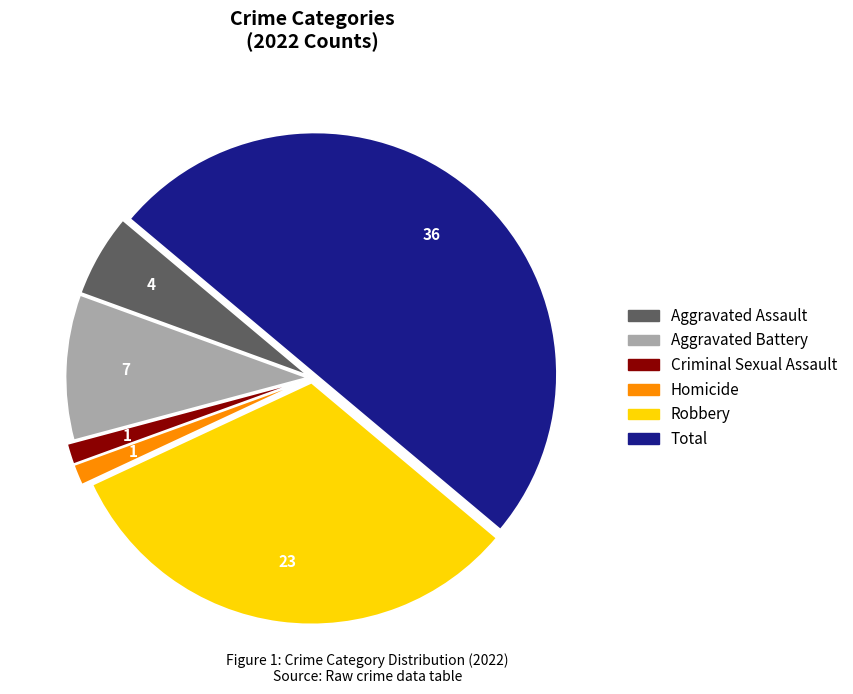

Is the sum of Robbery and Homicide greater than half?

No